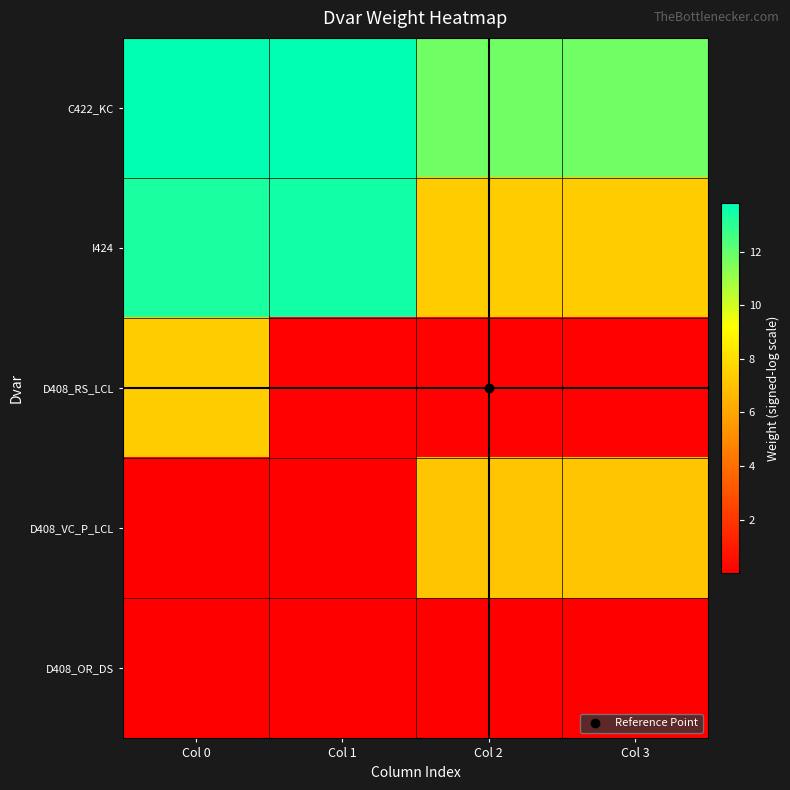

Which series has the largest total across all categories?

C422_KC